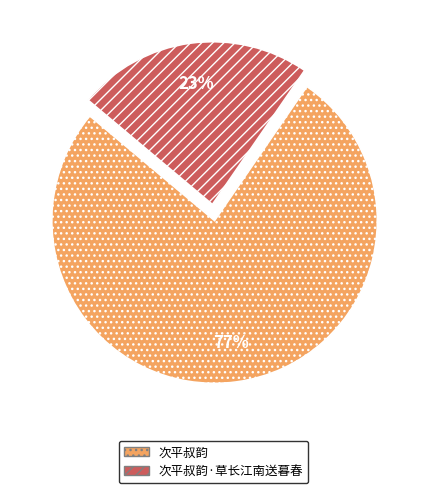

Which slice is the smallest?

次平叔韵·草长江南送暮春